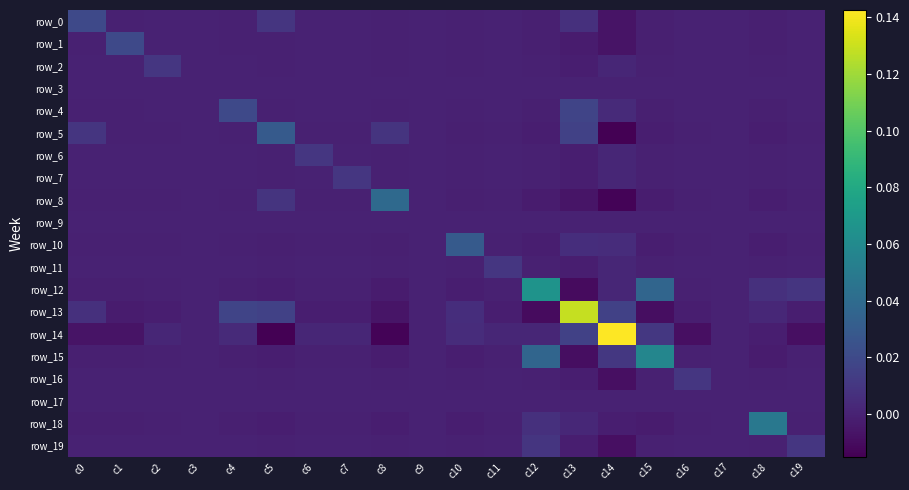

The row_9 series shows 0.0 at c3. True or false?

True